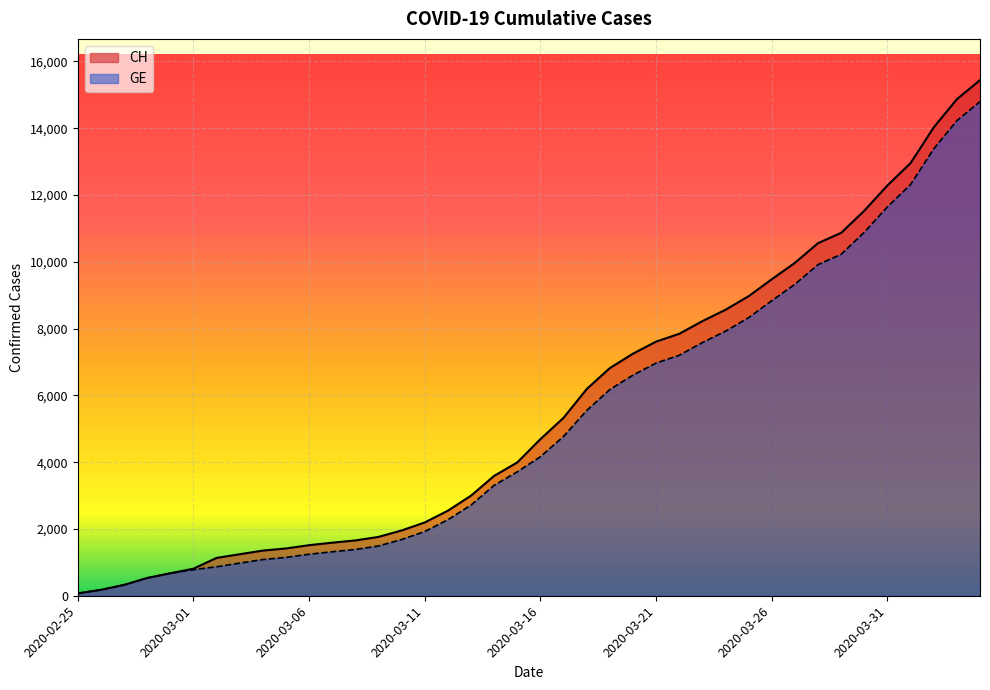

What is the label of the 8th point from the right?

2020-03-28